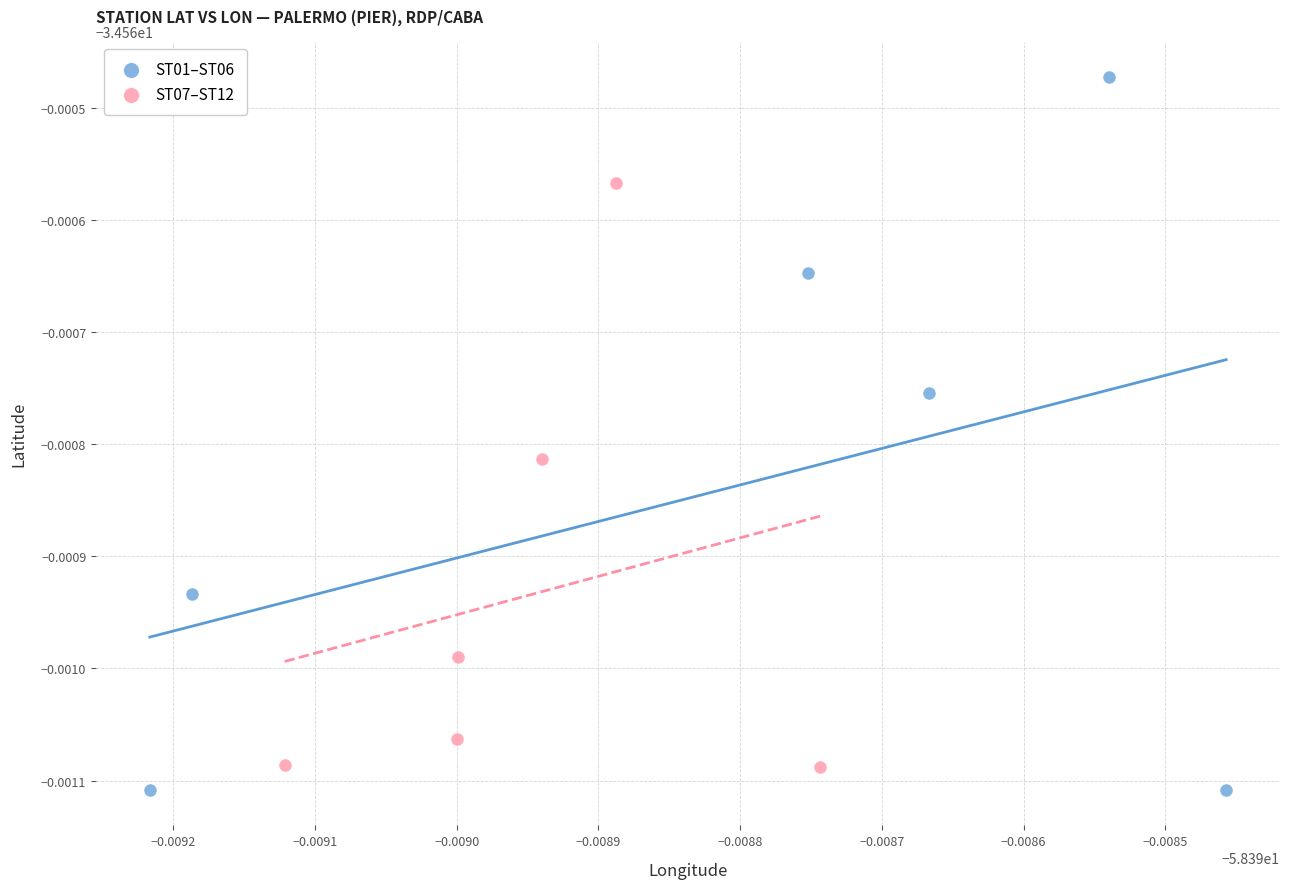

Which series reaches the minimum Y coordinate?

ST01–ST06